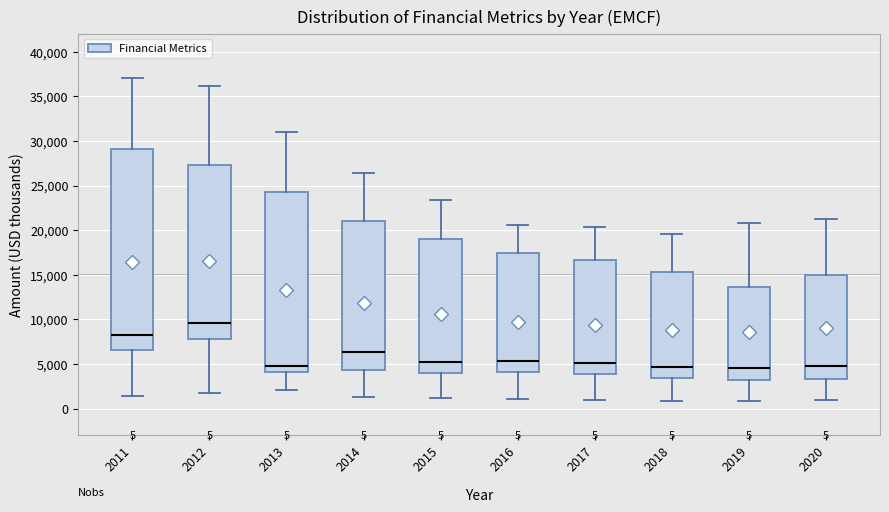

Which box is the tallest, from its lower edge to its upper edge?

2011